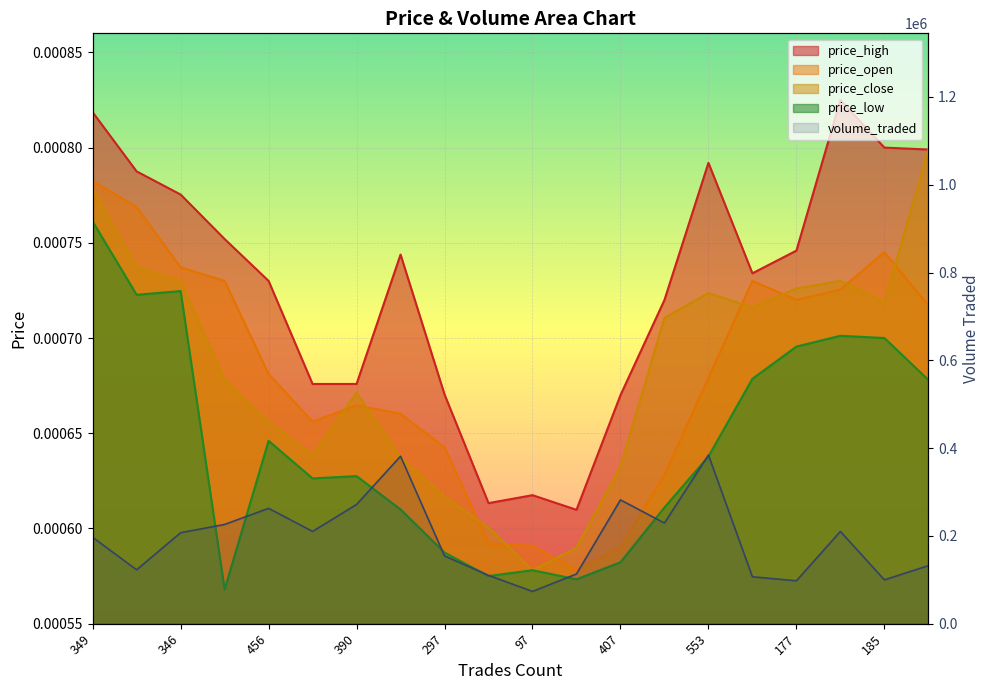

What position from the left is 264?

2